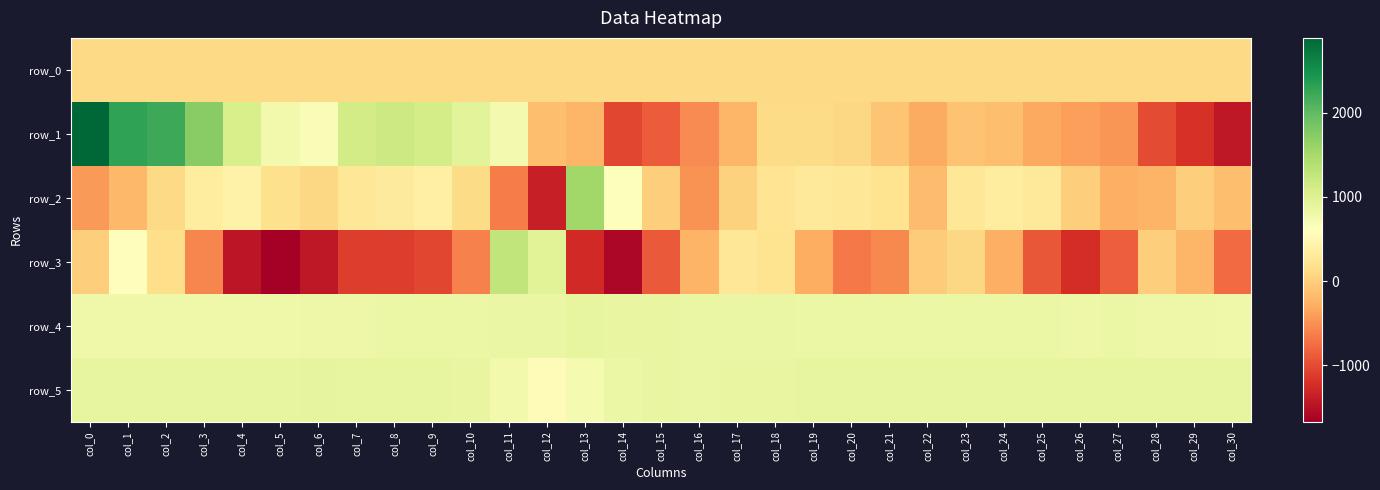

What value does the row_0 series have at col_11?

101.2